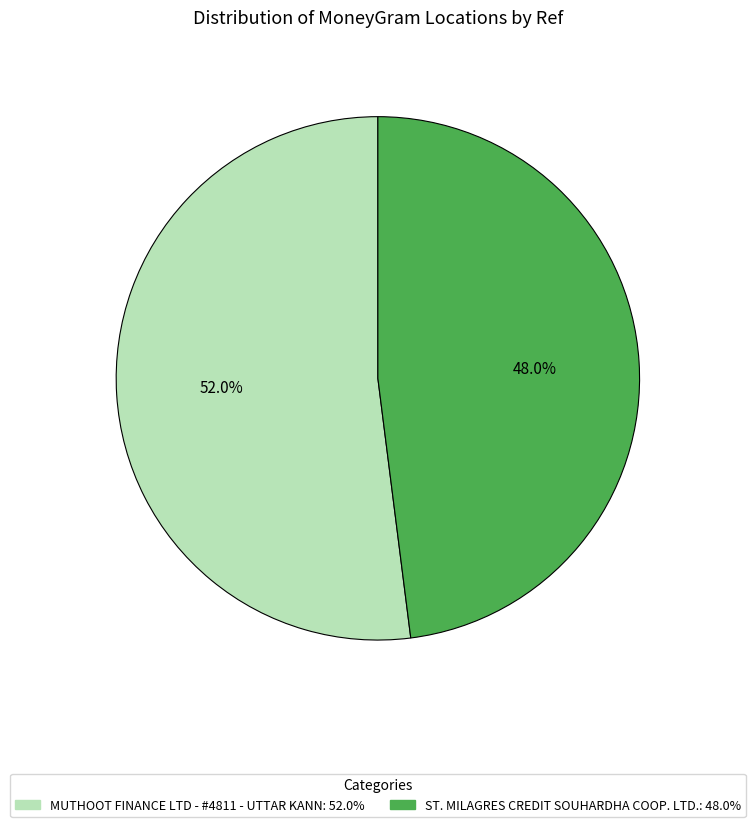

Which category has the smallest portion of the pie?

ST. MILAGRES CREDIT SOUHARDHA COOP. LTD.